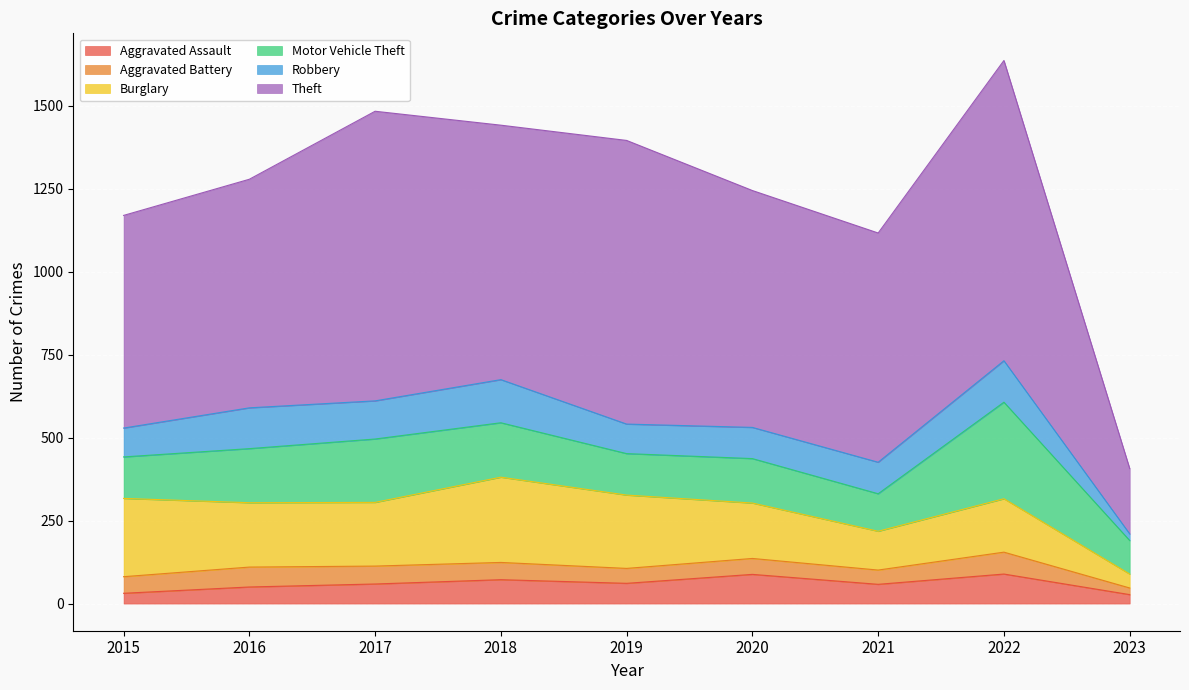

How many lines are shown in the chart?

6